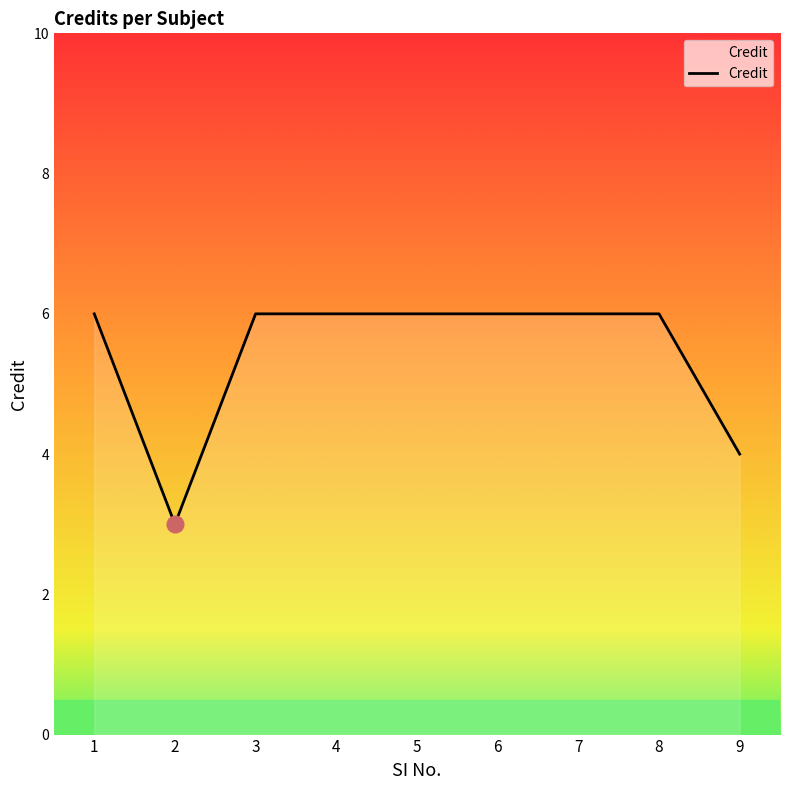

How many lines are shown in the chart?

1